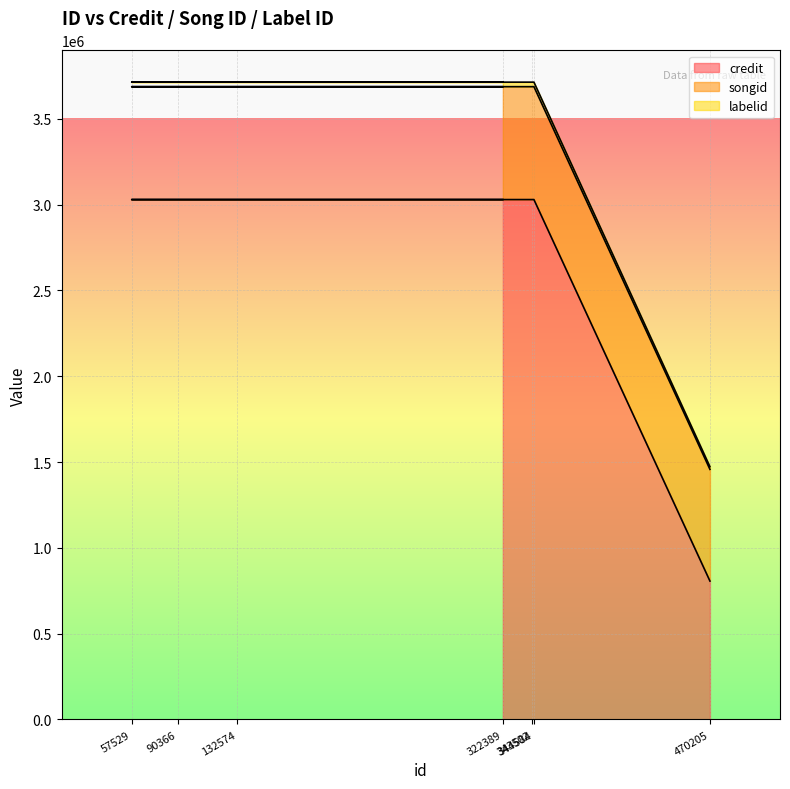

How many lines are shown in the chart?

3